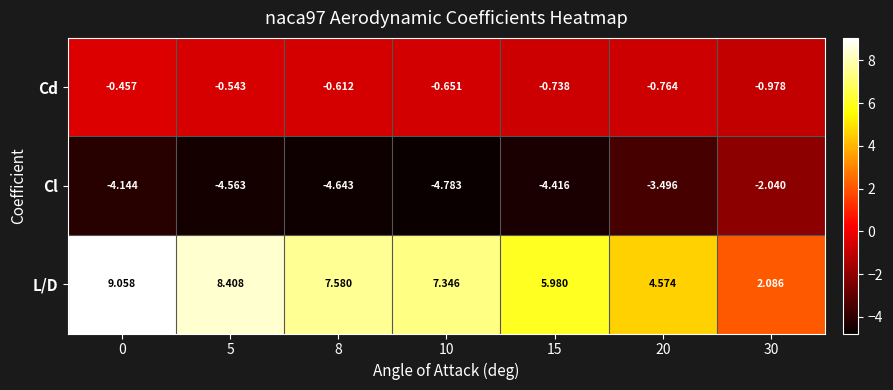

Between 5 and 20, which series saw the biggest shift?

L/D